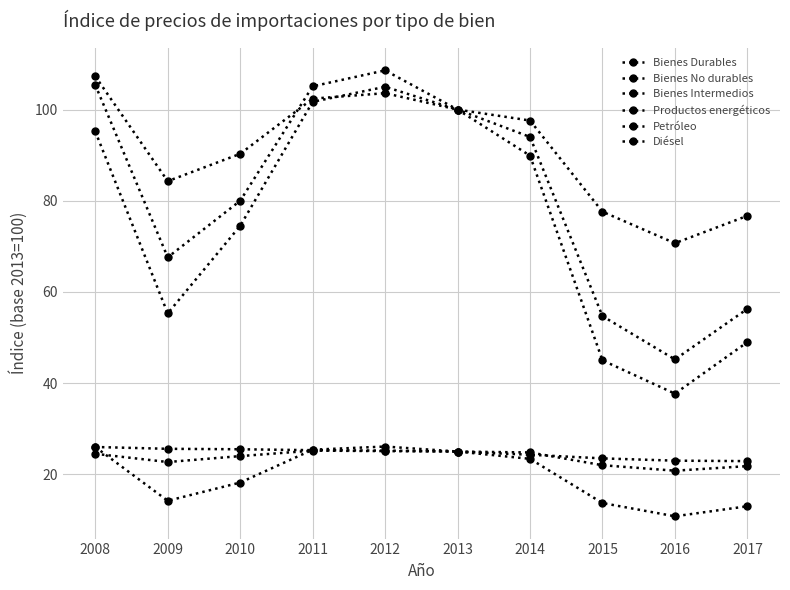

How many lines are shown in the chart?

6